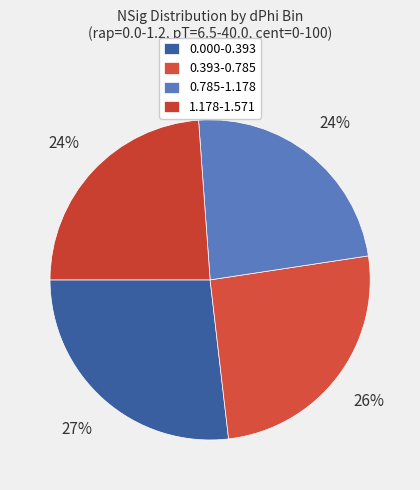

To the nearest percent, what portion does 0.000-0.393 represent?

27%